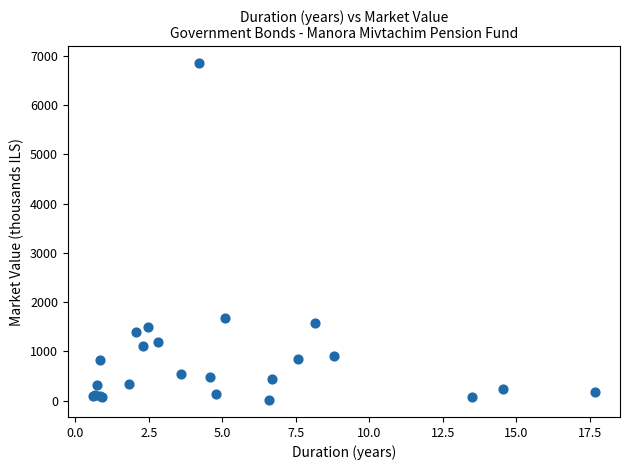

What Y value in the scatter plot is closest to 3430?

1676.8